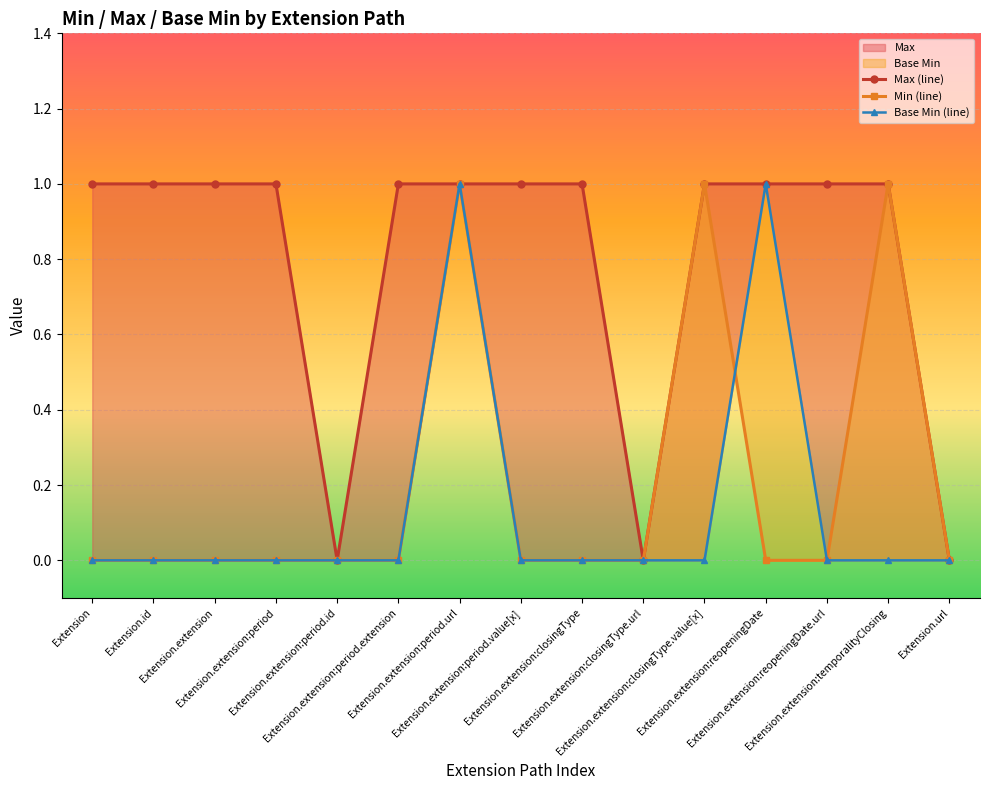

Reading right to left, transcribe all the data shown in this chart.

Max (line): 0	1	1	1	1	0	1	1	1	1	0	1	1	1	1
Min (line): 0	1	0	0	1	0	0	0	1	0	0	0	0	0	0
Base Min (line): 0	0	0	1	0	0	0	0	1	0	0	0	0	0	0